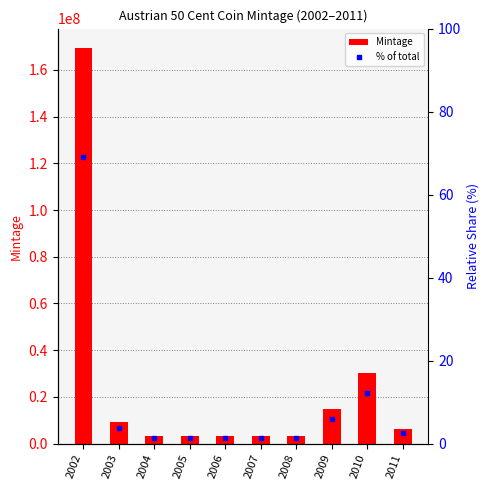

Does the chart contain stacked bars?

No